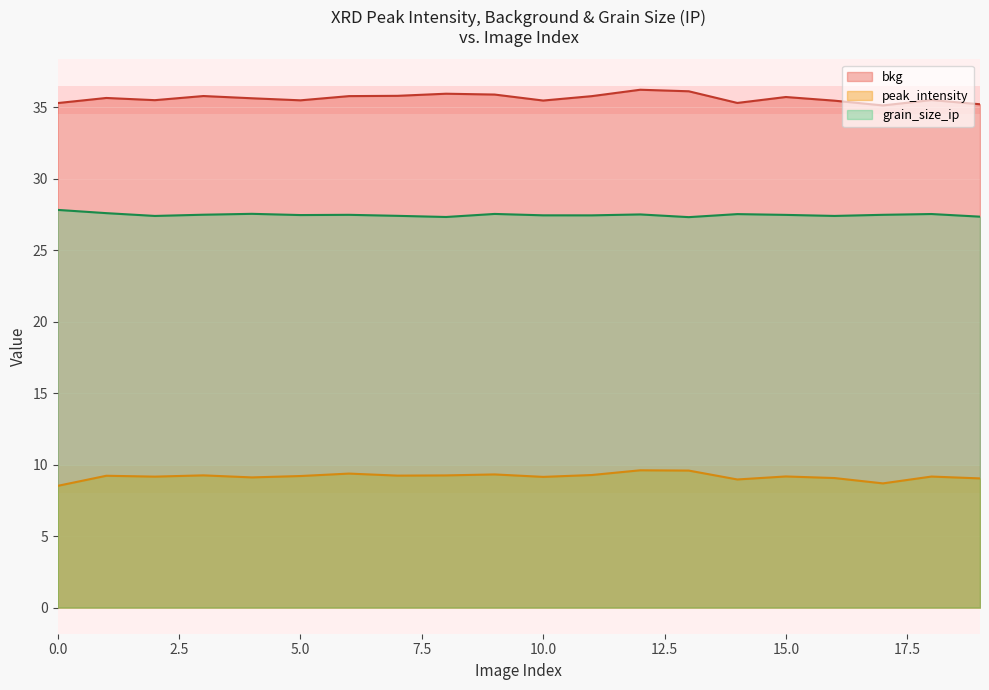

True or false: peak_intensity has more than 2 points higher than both neighbors.

True